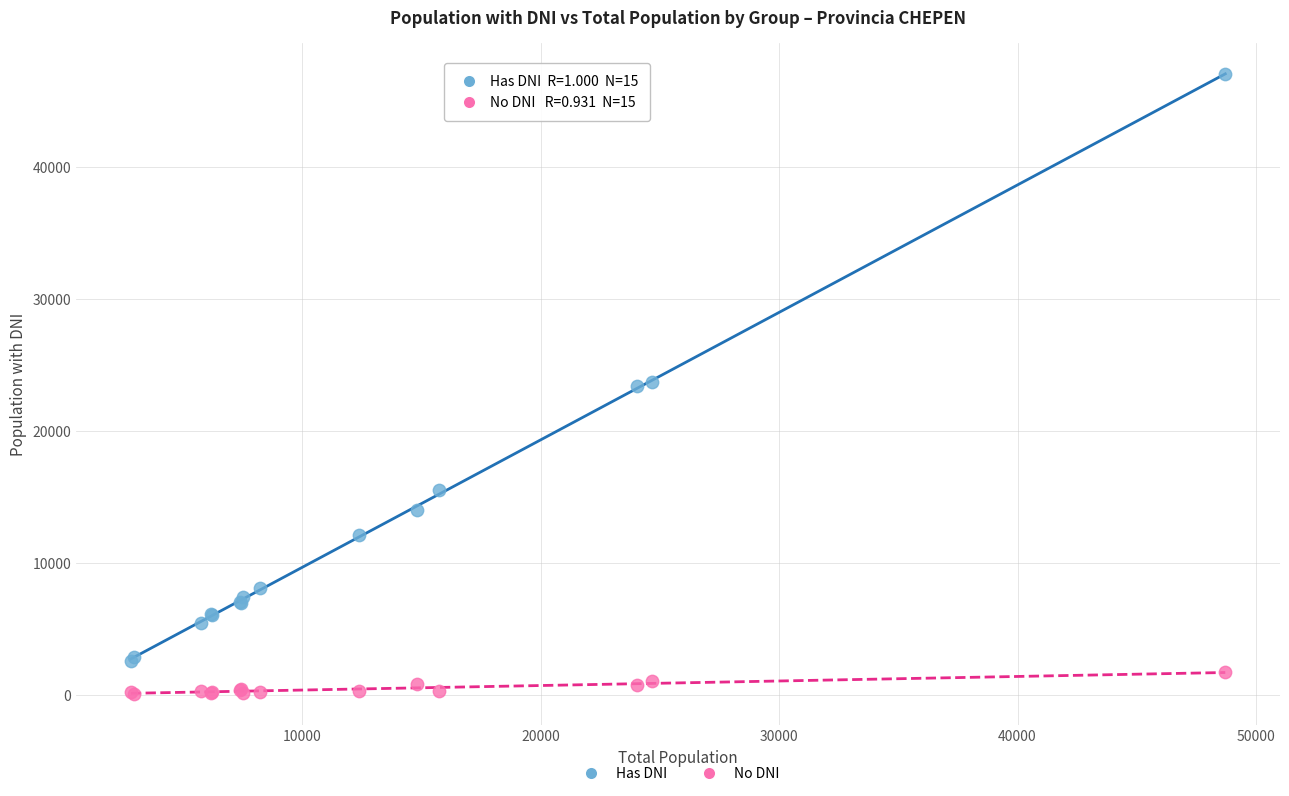

What are all the series names shown in the legend?

Has DNI, No DNI